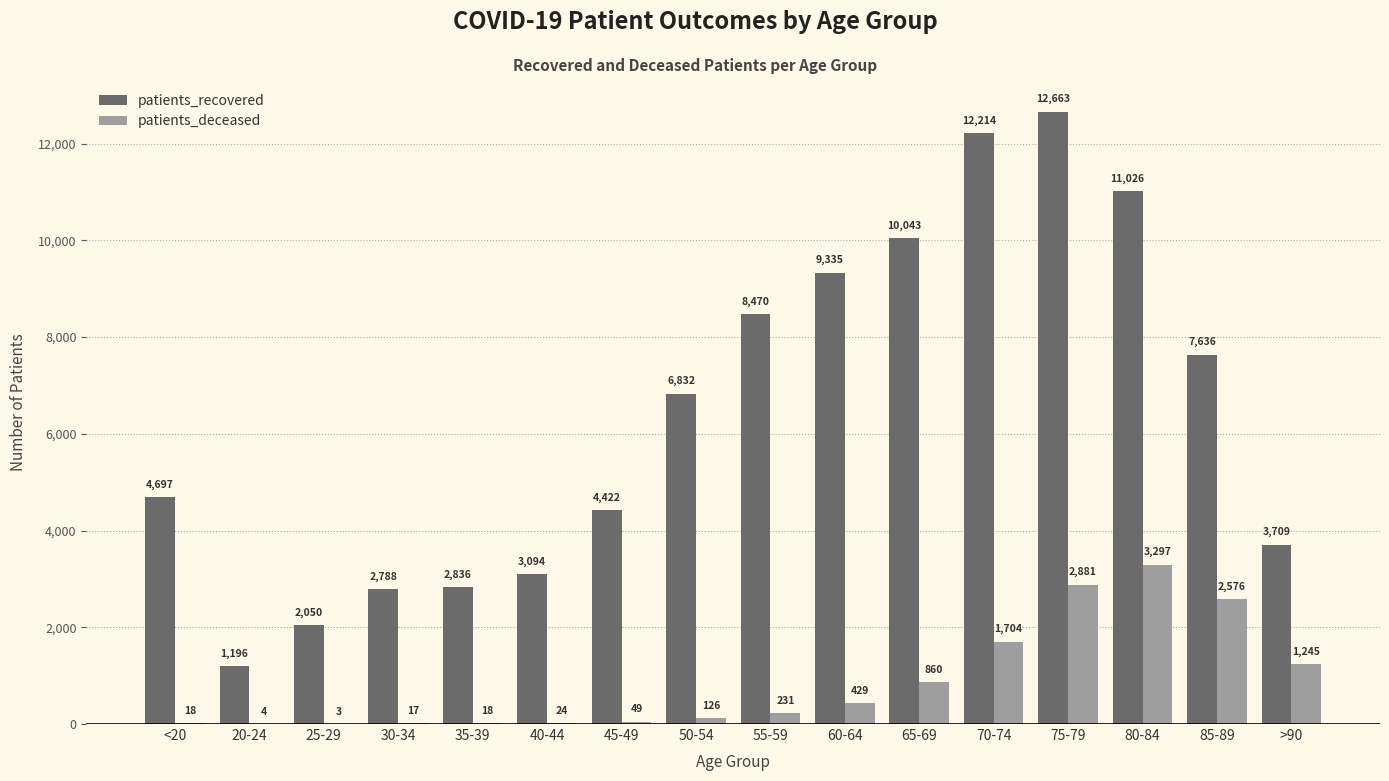

What is the maximum value shown in the chart?

12663